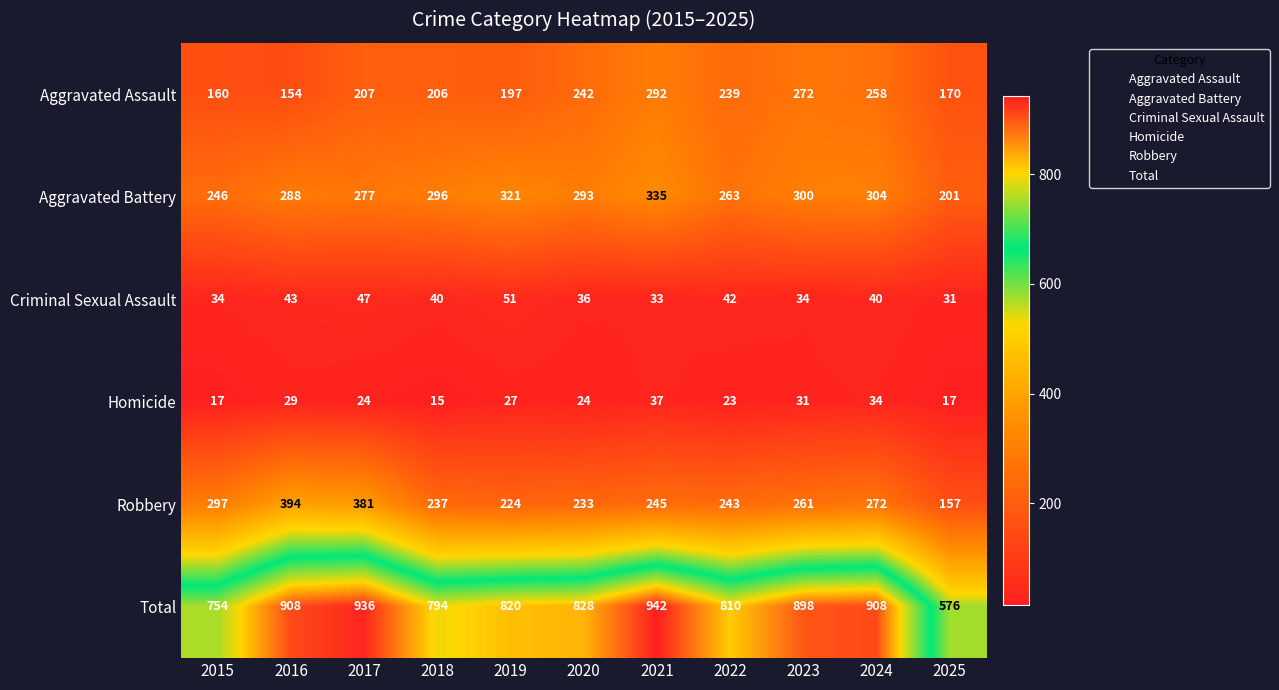

List the series in order of their peak value, lowest first.

Homicide, Criminal Sexual Assault, Aggravated Assault, Aggravated Battery, Robbery, Total